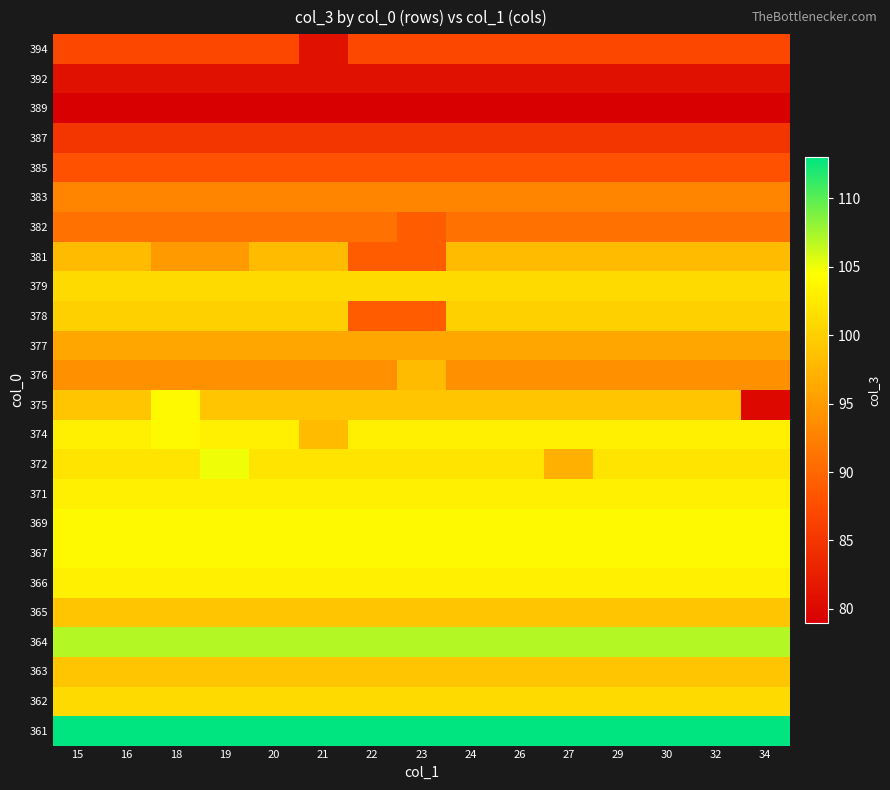

Reading left to right, what are all the values shown in this chart?

361: 15=113	16=113	18=113	19=113	20=113	21=113	22=113	23=113	24=113	26=113	27=113	29=113	30=113	32=113	34=113
362: 15=101	16=101	18=101	19=101	20=101	21=101	22=101	23=101	24=101	26=101	27=101	29=101	30=101	32=101	34=101
363: 15=99	16=99	18=99	19=99	20=99	21=99	22=99	23=99	24=99	26=99	27=99	29=99	30=99	32=99	34=99
364: 15=107	16=107	18=107	19=107	20=107	21=107	22=107	23=107	24=107	26=107	27=107	29=107	30=107	32=107	34=107
365: 15=99	16=99	18=99	19=99	20=99	21=99	22=99	23=99	24=99	26=99	27=99	29=99	30=99	32=99	34=99
366: 15=103	16=103	18=103	19=103	20=103	21=103	22=103	23=103	24=103	26=103	27=103	29=103	30=103	32=103	34=103
367: 15=104	16=104	18=104	19=104	20=104	21=104	22=104	23=104	24=104	26=104	27=104	29=104	30=104	32=104	34=104
369: 15=104	16=104	18=104	19=104	20=104	21=104	22=104	23=104	24=104	26=104	27=104	29=104	30=104	32=104	34=104
371: 15=103	16=103	18=103	19=103	20=103	21=103	22=103	23=103	24=103	26=103	27=103	29=103	30=103	32=103	34=103
372: 15=102	16=102	18=102	19=105	20=102	21=102	22=102	23=102	24=102	26=102	27=97	29=102	30=102	32=102	34=102
374: 15=103	16=103	18=104	19=103	20=103	21=98	22=103	23=103	24=103	26=103	27=103	29=103	30=103	32=103	34=103
375: 15=99	16=99	18=104	19=99	20=99	21=99	22=99	23=99	24=99	26=99	27=99	29=99	30=99	32=99	34=80
376: 15=94	16=94	18=94	19=94	20=94	21=94	22=94	23=98	24=94	26=94	27=94	29=94	30=94	32=94	34=94
377: 15=96	16=96	18=96	19=96	20=96	21=96	22=96	23=96	24=96	26=96	27=96	29=96	30=96	32=96	34=96
378: 15=100	16=100	18=100	19=100	20=100	21=100	22=89	23=89	24=100	26=100	27=100	29=100	30=100	32=100	34=100
379: 15=101	16=101	18=101	19=101	20=101	21=101	22=101	23=101	24=101	26=101	27=101	29=101	30=101	32=101	34=101
381: 15=98	16=98	18=95	19=95	20=98	21=98	22=89	23=89	24=98	26=98	27=98	29=98	30=98	32=98	34=98
382: 15=91	16=91	18=91	19=91	20=91	21=91	22=91	23=89	24=91	26=91	27=91	29=91	30=91	32=91	34=91
383: 15=93	16=93	18=93	19=93	20=93	21=93	22=93	23=93	24=93	26=93	27=93	29=93	30=93	32=93	34=93
385: 15=88	16=88	18=88	19=88	20=88	21=88	22=88	23=88	24=88	26=88	27=88	29=88	30=88	32=88	34=88
387: 15=85	16=85	18=85	19=85	20=85	21=85	22=85	23=85	24=85	26=85	27=85	29=85	30=85	32=85	34=85
389: 15=79	16=79	18=79	19=79	20=79	21=79	22=79	23=79	24=79	26=79	27=79	29=79	30=79	32=79	34=79
392: 15=81	16=81	18=81	19=81	20=81	21=81	22=81	23=81	24=81	26=81	27=81	29=81	30=81	32=81	34=81
394: 15=87	16=87	18=87	19=87	20=87	21=81	22=87	23=87	24=87	26=87	27=87	29=87	30=87	32=87	34=87